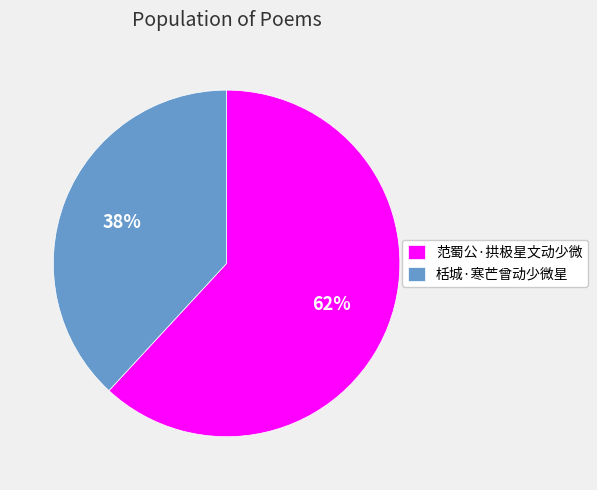

How many slices are in this pie chart?

2